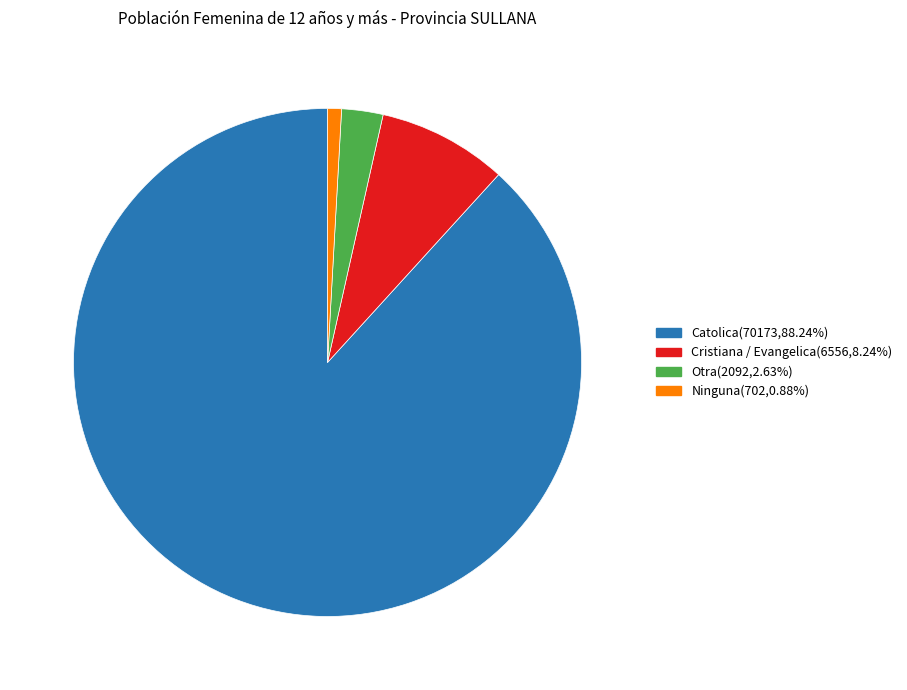

What is the ratio of the value at Catolica to the value at Cristiana / Evangelica?

10.7